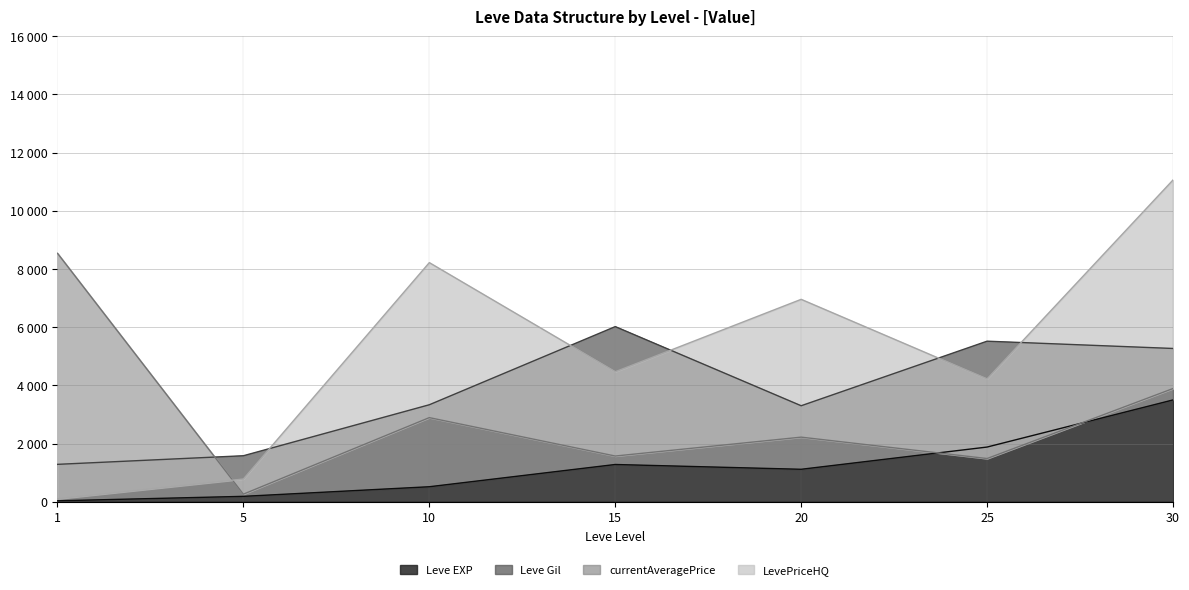

At which category does Leve Gil reach its first local valley?

20